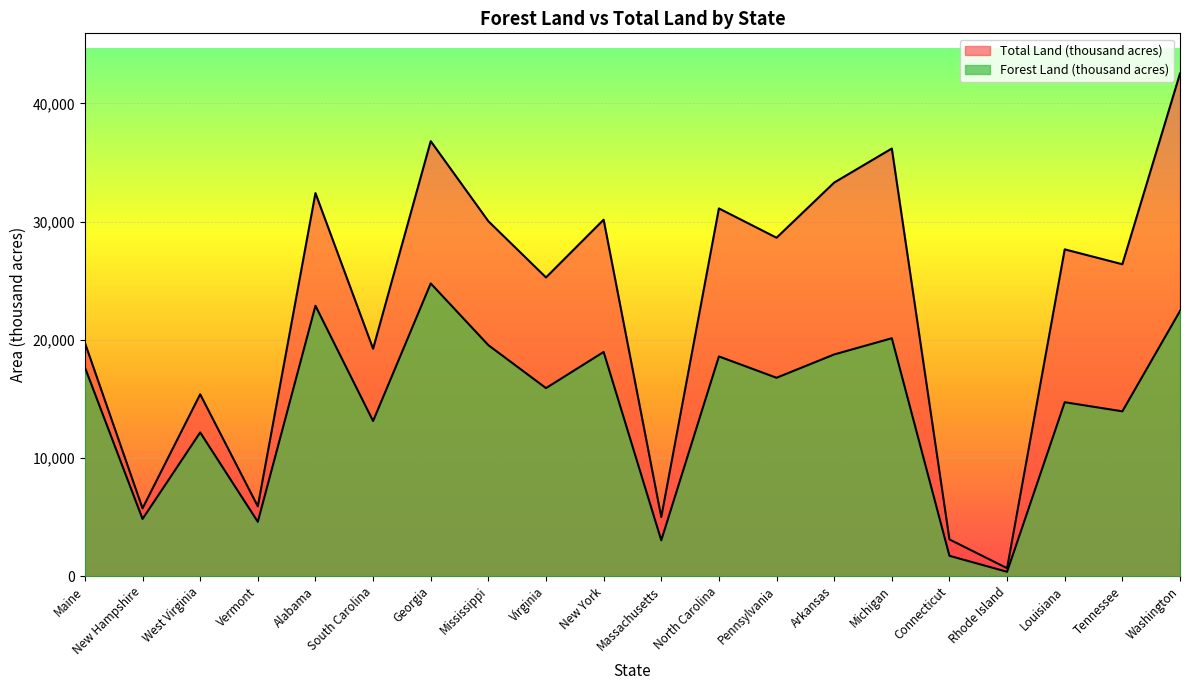

How many lines are shown in the chart?

2